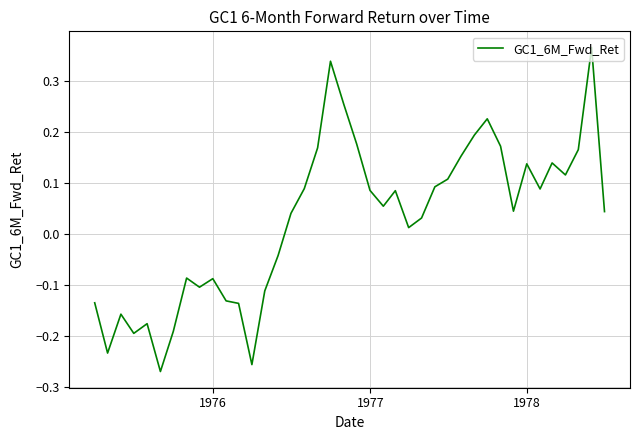

How many negative values are there?

15